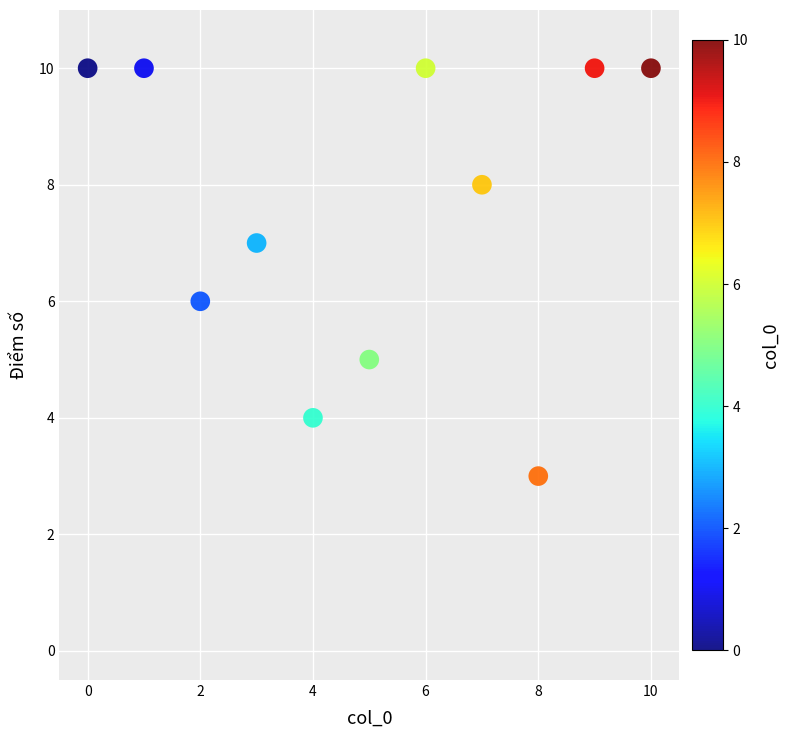

What is the range of Y values (max minus min)?

7